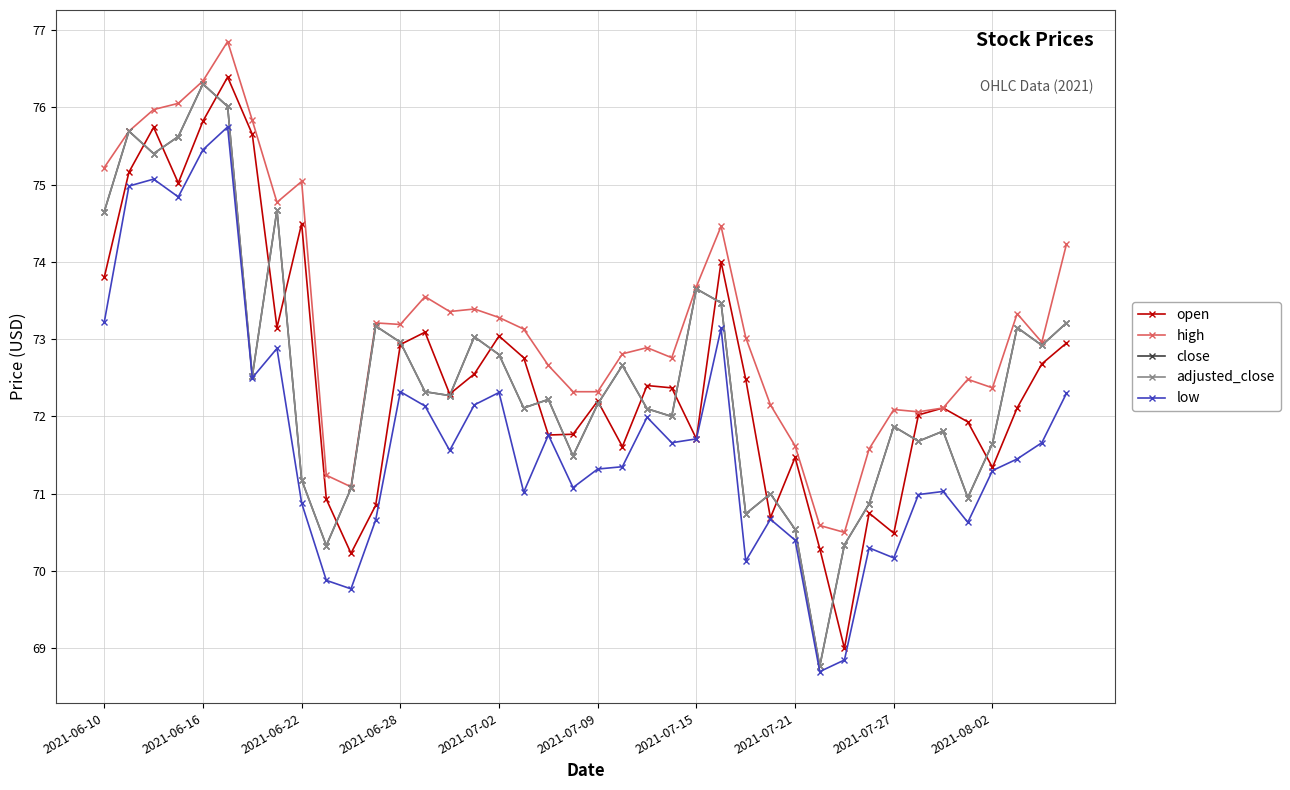

How many interior local valleys does the adjusted_close series have?

12